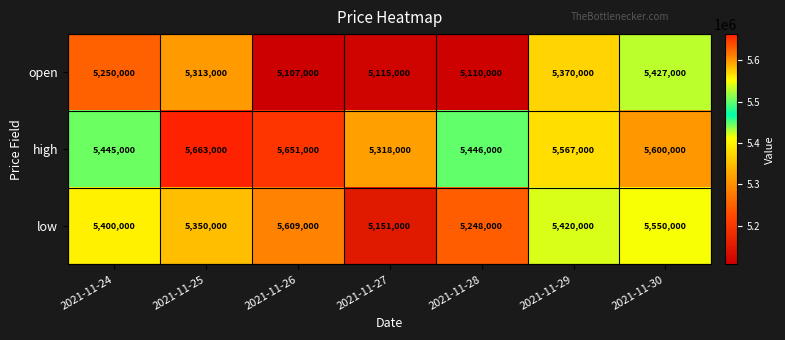

At which category is the sum across all series the highest?

2021-11-30